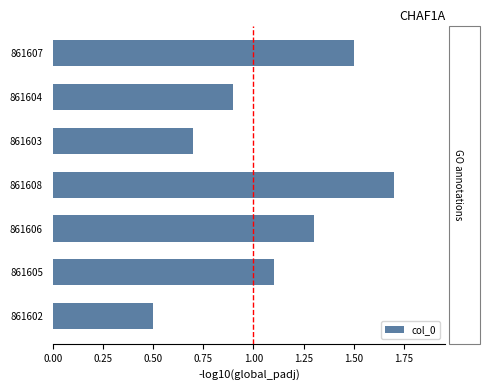

Reading top to bottom, list all the values displayed in this chart.

1.5	0.9	0.7	1.7	1.3	1.1	0.5